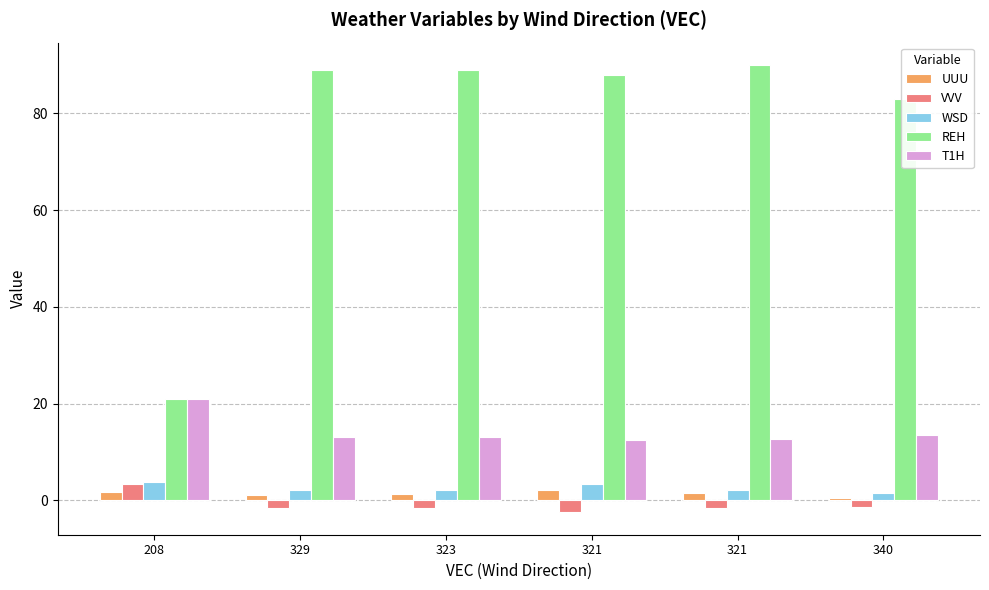

Which series has the widest spread of values?

REH